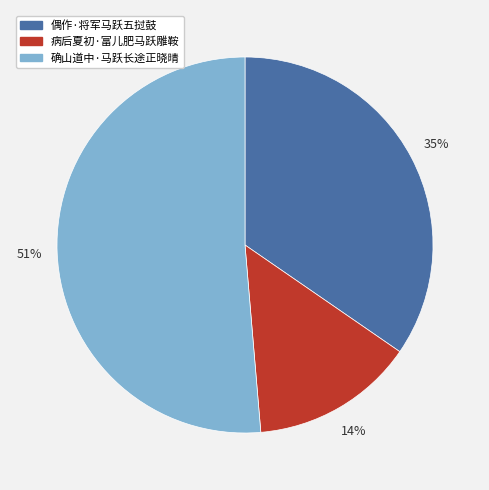

Approximately how many times larger is the value at 偶作·将军马跃五挝鼓 compared to 病后夏初·富儿肥马跃雕鞍?

2.5